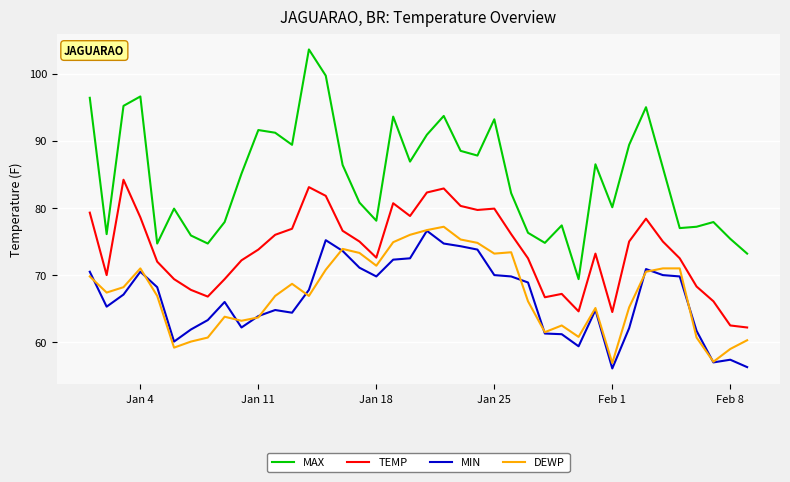

True or false: TEMP and MIN cross at least once.

False